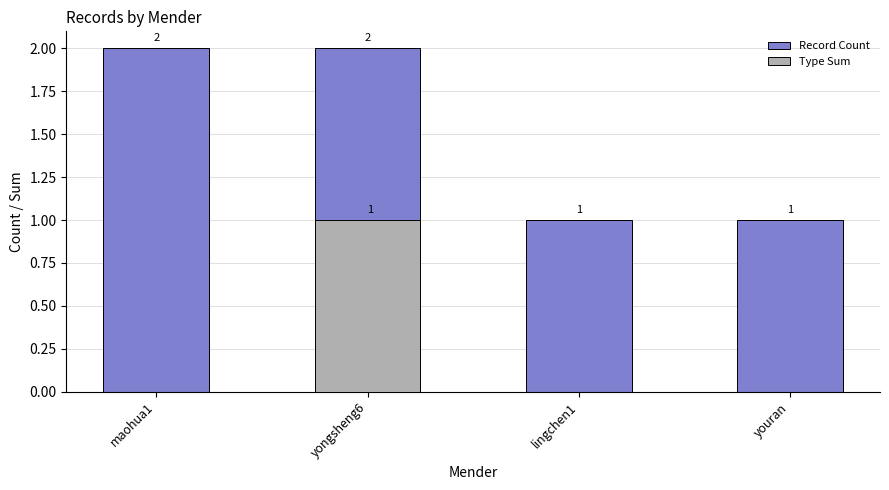

What is the value of the Type Sum bar at the 2nd from the left?

1